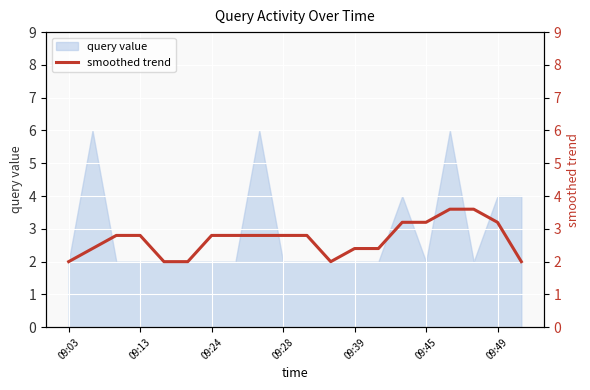

True or false: query value has a value of 3 at 09:39.

False